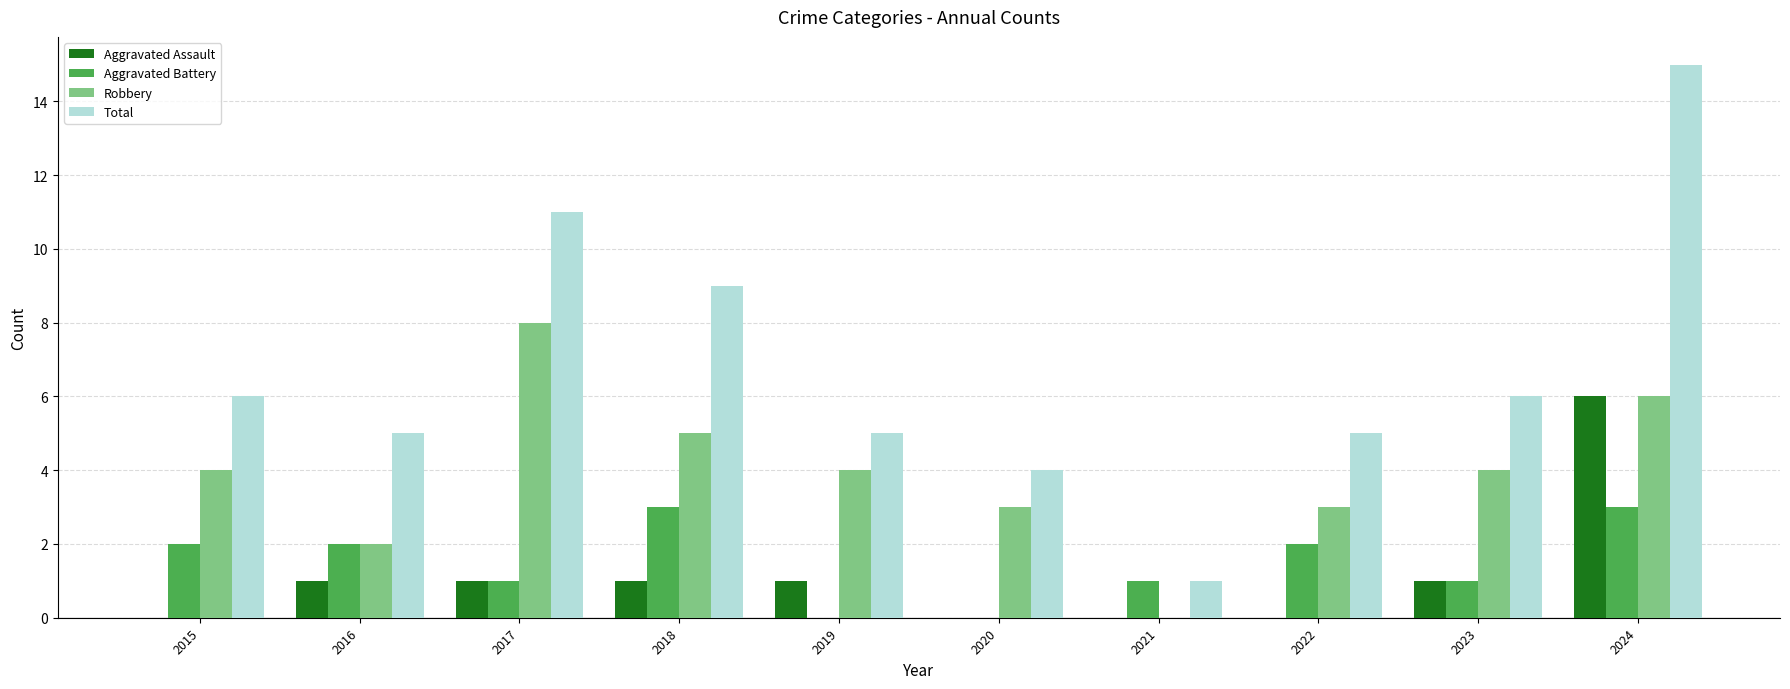

Which series has the largest total across all categories?

Total